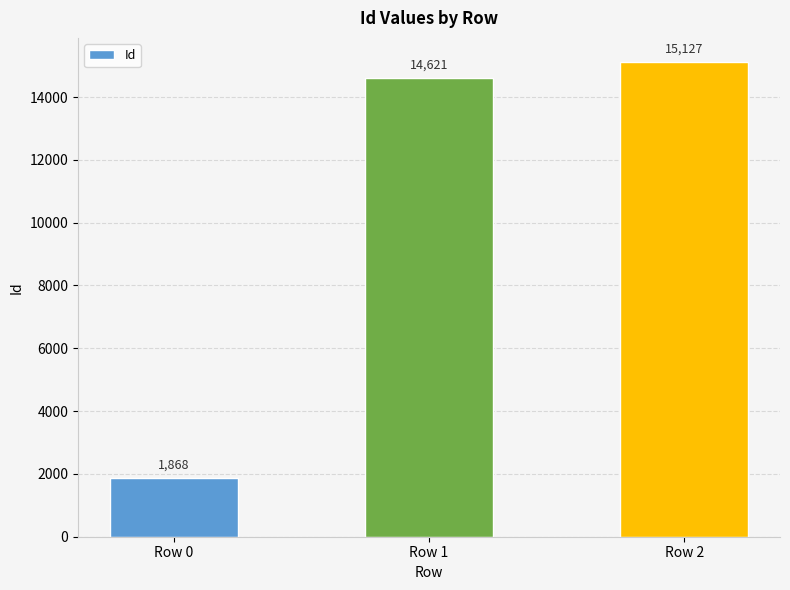

Rank the categories by value from lowest to highest.

Row 0, Row 1, Row 2